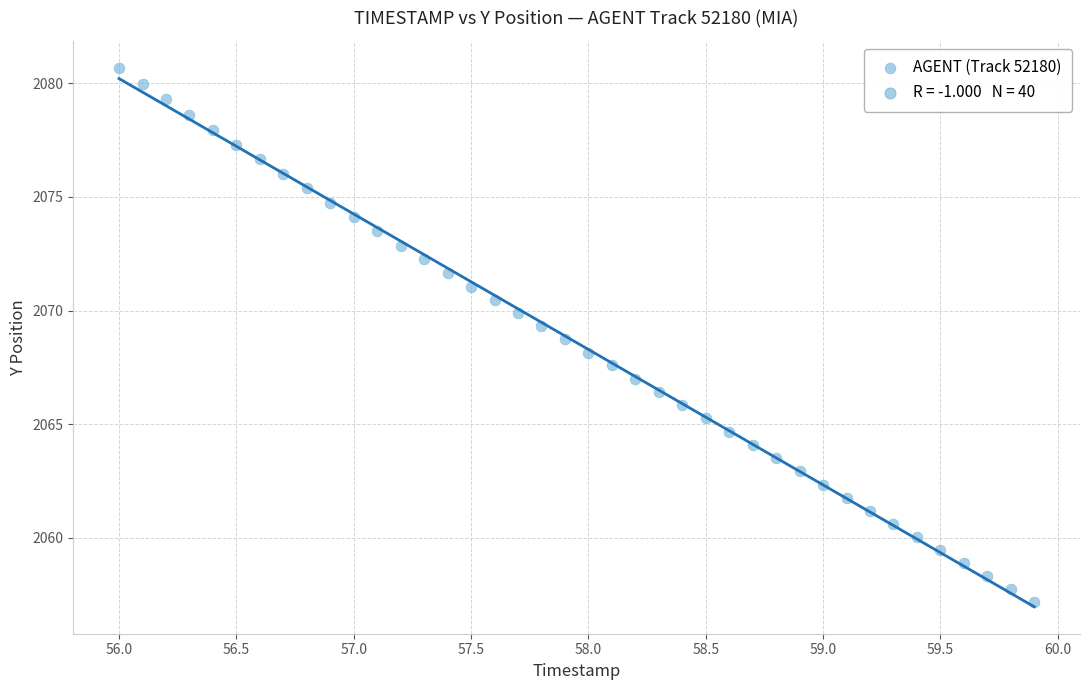

What is the range of Y values (max minus min)?

23.5